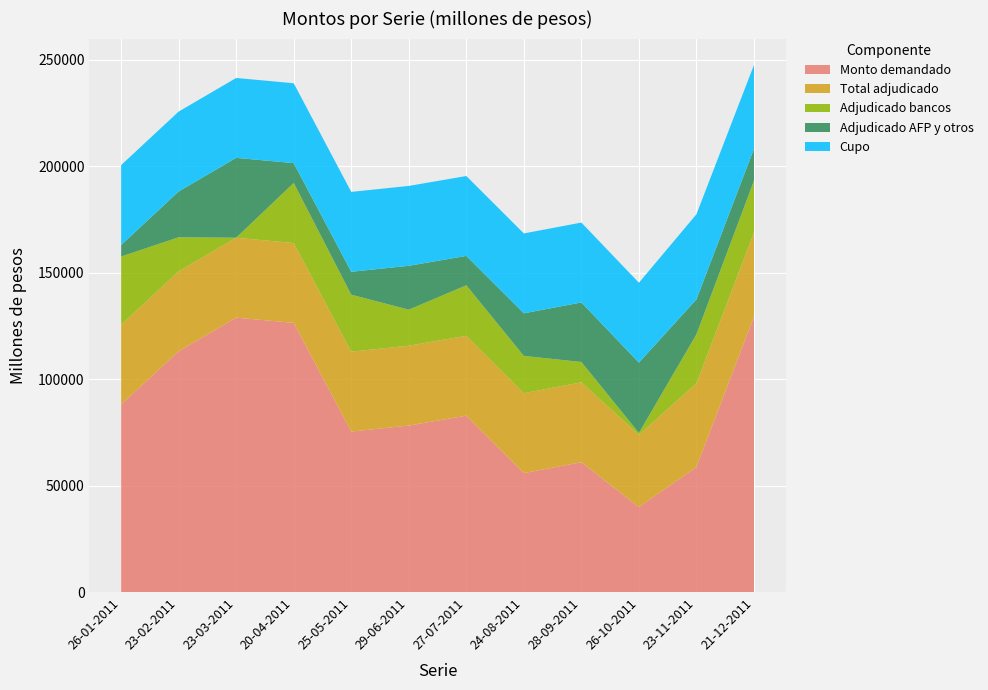

Reading left to right, what are all the values shown in this chart?

Monto demandado: 26-01-2011=88110	23-02-2011=113050	23-03-2011=128830	20-04-2011=126350	25-05-2011=75350	29-06-2011=78150	27-07-2011=82800	24-08-2011=55850	28-09-2011=60950	26-10-2011=39900	23-11-2011=58700	21-12-2011=129400
Total adjudicado: 26-01-2011=37400	23-02-2011=37500	23-03-2011=37500	20-04-2011=37500	25-05-2011=37500	29-06-2011=37500	27-07-2011=37500	24-08-2011=37500	28-09-2011=37500	26-10-2011=33900	23-11-2011=39350	21-12-2011=39350
Adjudicado bancos: 26-01-2011=32000	23-02-2011=16000	23-03-2011=0	20-04-2011=28200	25-05-2011=26750	29-06-2011=16900	27-07-2011=23700	24-08-2011=17500	28-09-2011=9550	26-10-2011=900	23-11-2011=22950	21-12-2011=24350
Adjudicado AFP y otros: 26-01-2011=5400	23-02-2011=21500	23-03-2011=37500	20-04-2011=9300	25-05-2011=10750	29-06-2011=20600	27-07-2011=13800	24-08-2011=20000	28-09-2011=27950	26-10-2011=33000	23-11-2011=16400	21-12-2011=15000
Cupo: 26-01-2011=37500	23-02-2011=37500	23-03-2011=37500	20-04-2011=37500	25-05-2011=37500	29-06-2011=37500	27-07-2011=37500	24-08-2011=37500	28-09-2011=37500	26-10-2011=37500	23-11-2011=39950	21-12-2011=39350